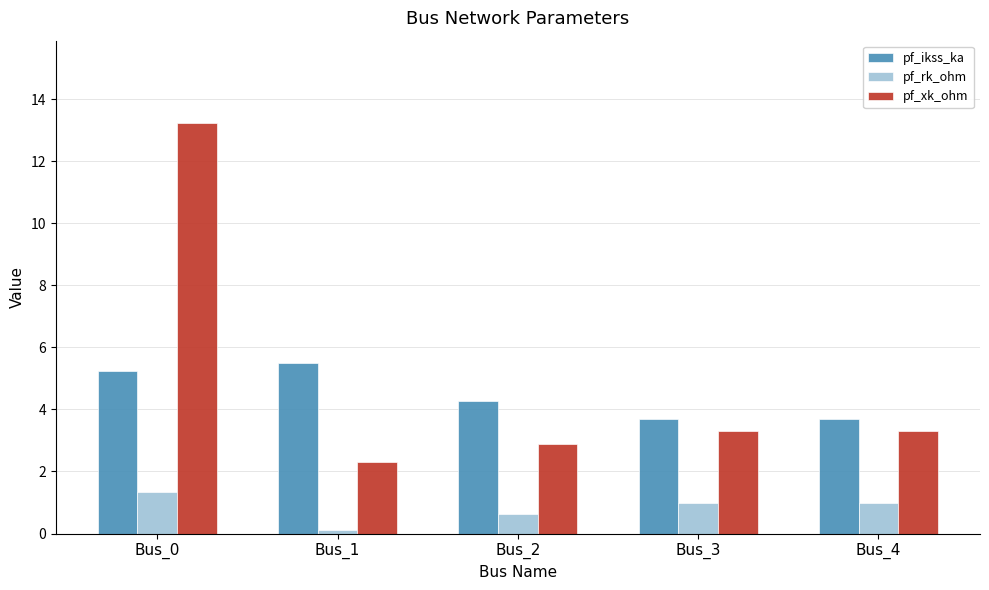

Reading right to left, extract all data points from this chart.

pf_ikss_ka: Bus_4=3.7	Bus_3=3.7	Bus_2=4.3	Bus_1=5.5	Bus_0=5.2
pf_rk_ohm: Bus_4=1.0	Bus_3=1.0	Bus_2=0.6	Bus_1=0.1	Bus_0=1.3
pf_xk_ohm: Bus_4=3.3	Bus_3=3.3	Bus_2=2.9	Bus_1=2.3	Bus_0=13.2